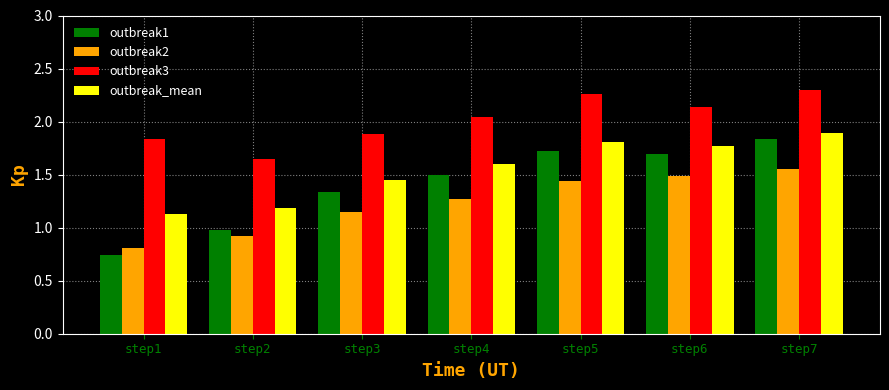

What is the sum of all outbreak3 values?

14.1